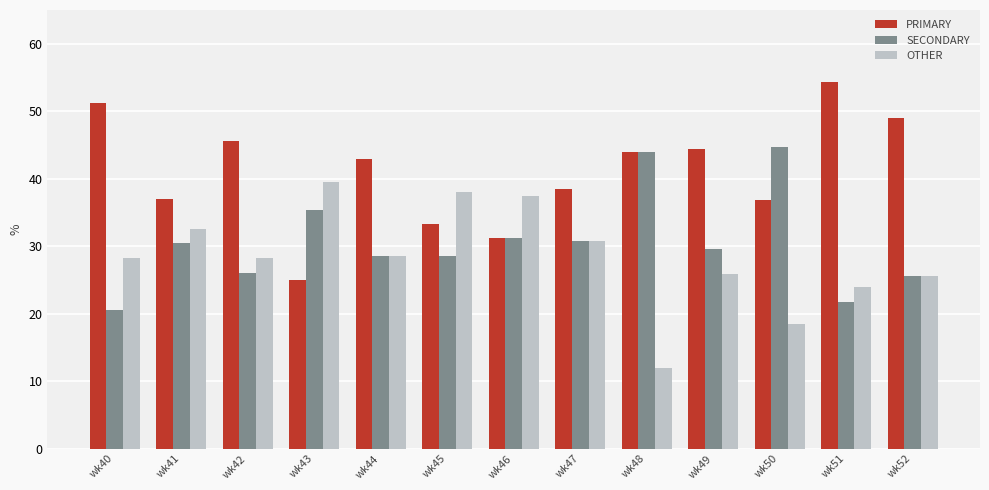

What value does the PRIMARY series have at wk40?

51.3